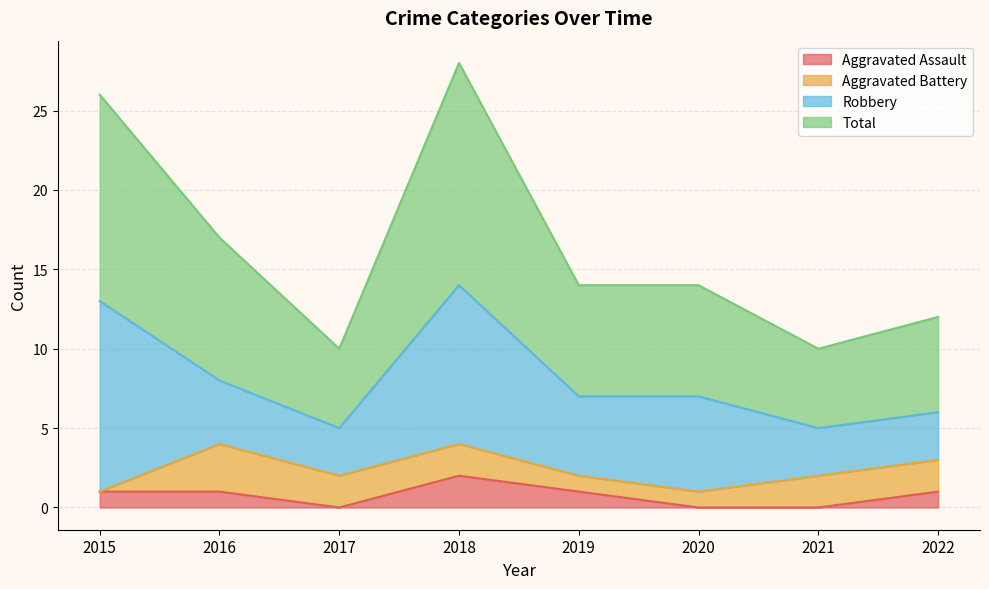

At which category does Aggravated Assault reach its first local valley?

2017